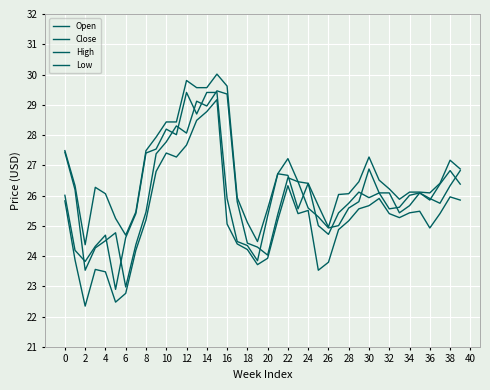

True or false: Open and Close intersect in this chart.

True